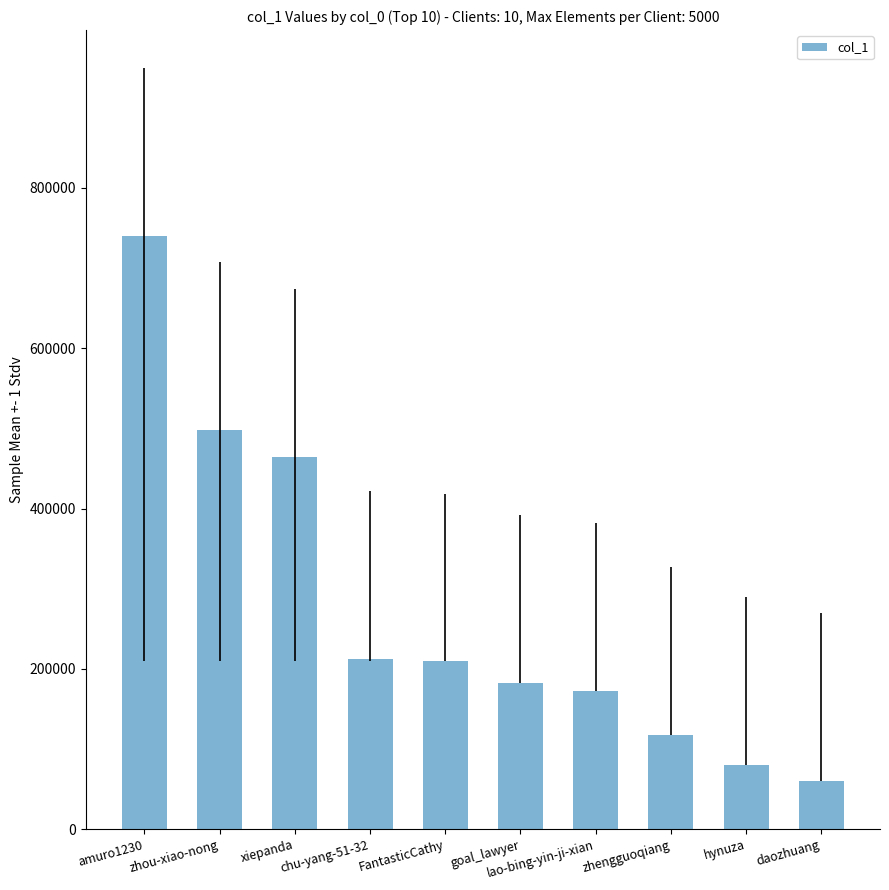

How many data points are less than 209225?

5